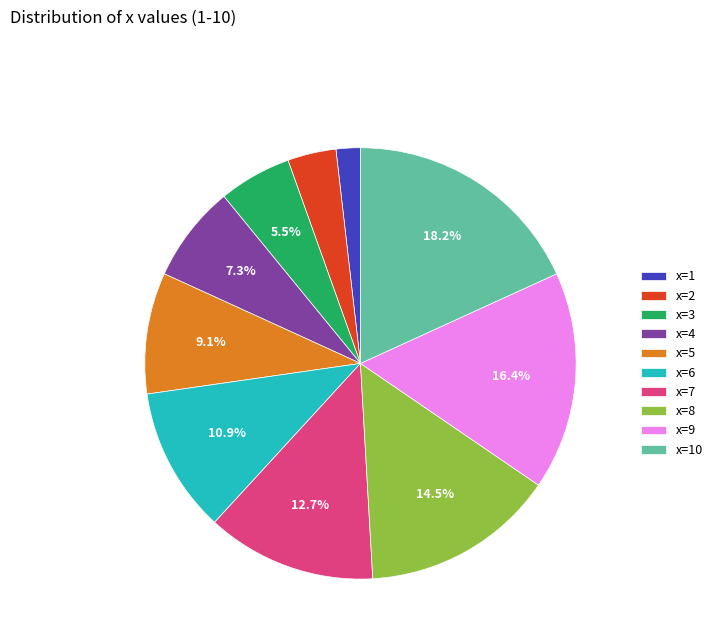

Which has a higher value, x=8 or x=6?

x=8